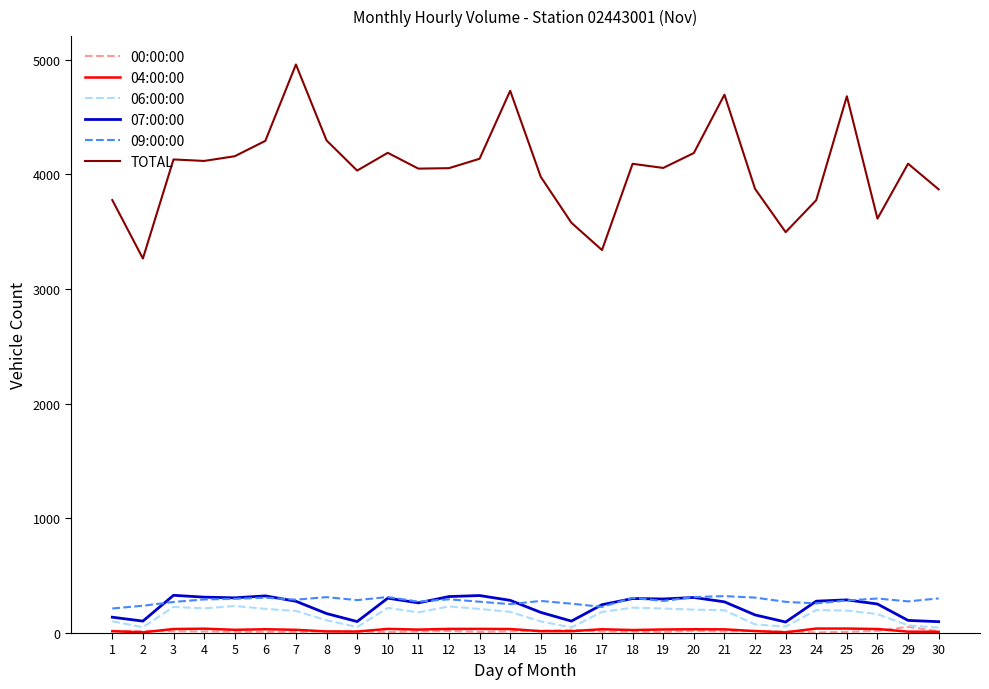

Is the value of TOTAL at 14 greater than the value of 07:00:00 at 21?

Yes